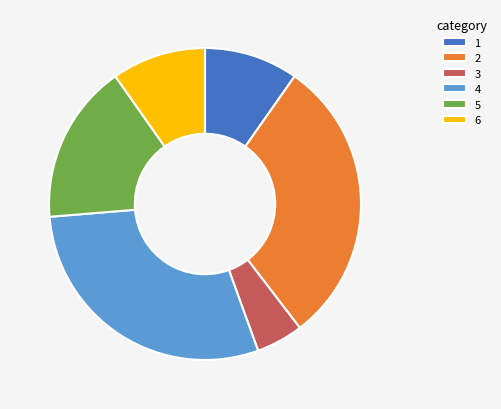

Is there a majority slice in this chart?

No